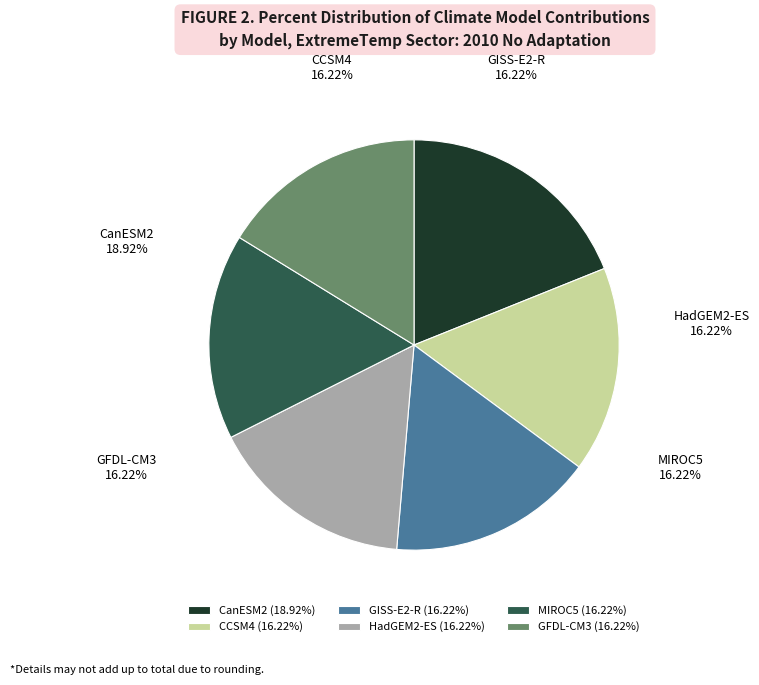

Is there a majority slice in this chart?

No